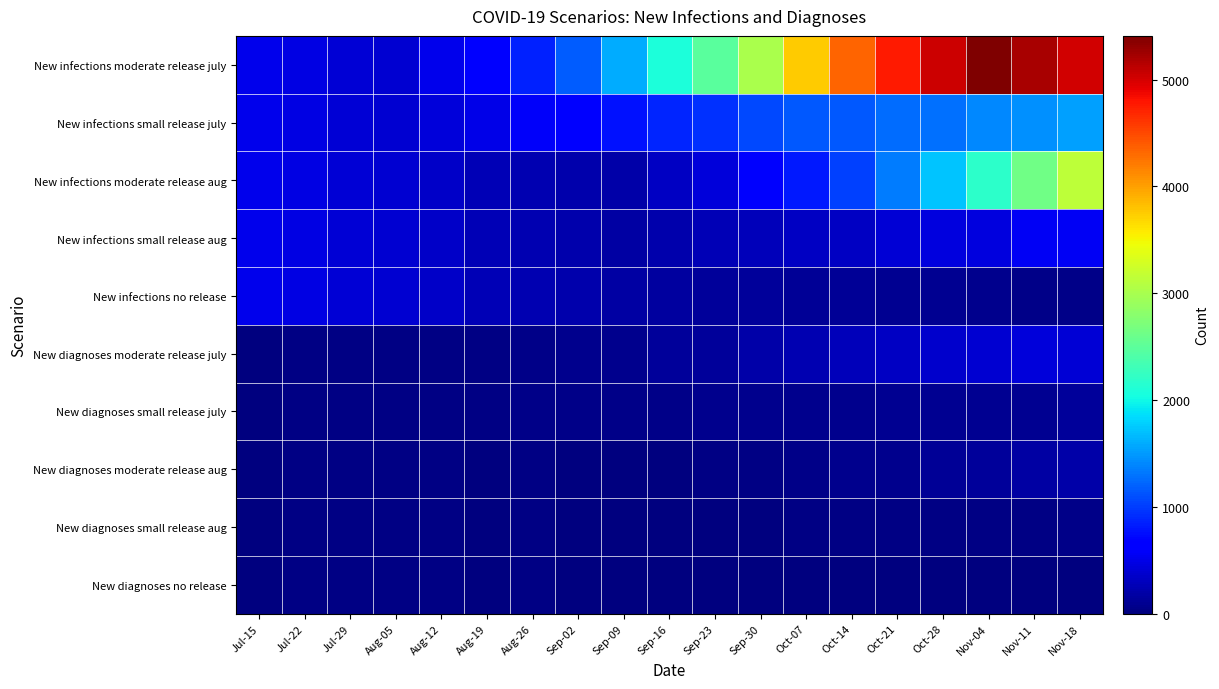

What is the spread (max minus min) of values at Nov-11?

5210